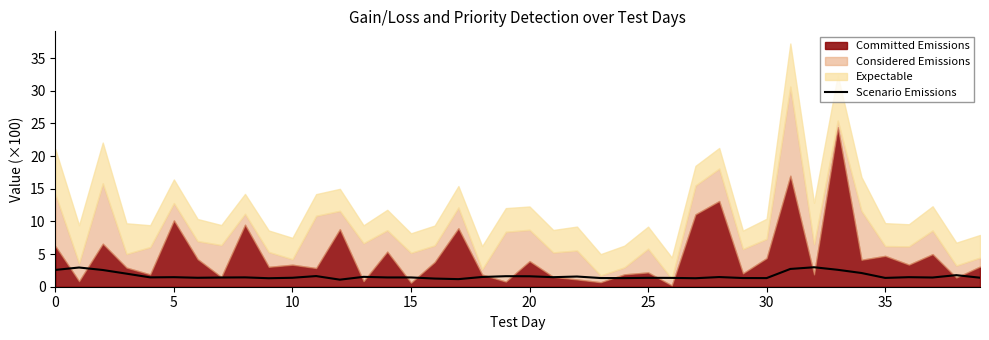

How many data points does each series have?

40